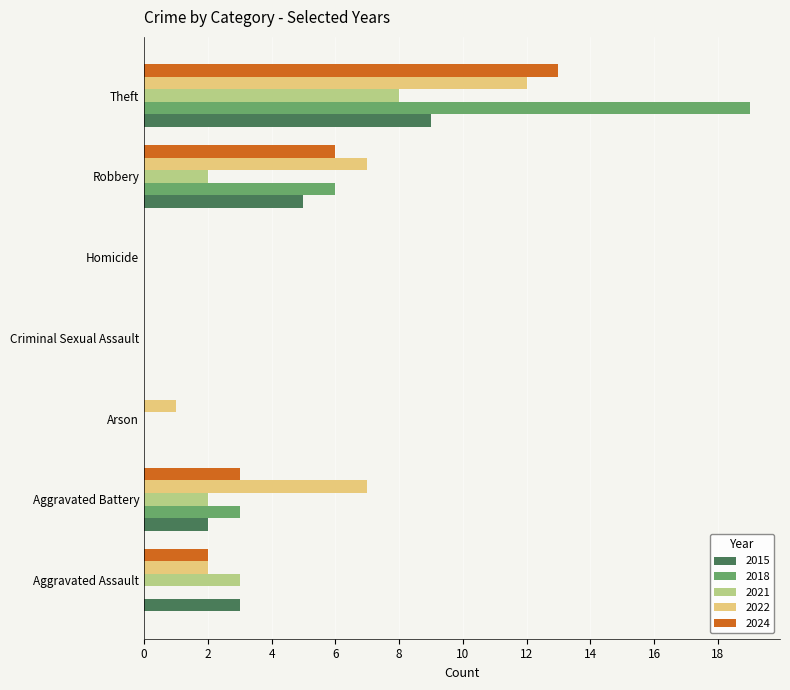

What is the total value across all series at Aggravated Assault?

10